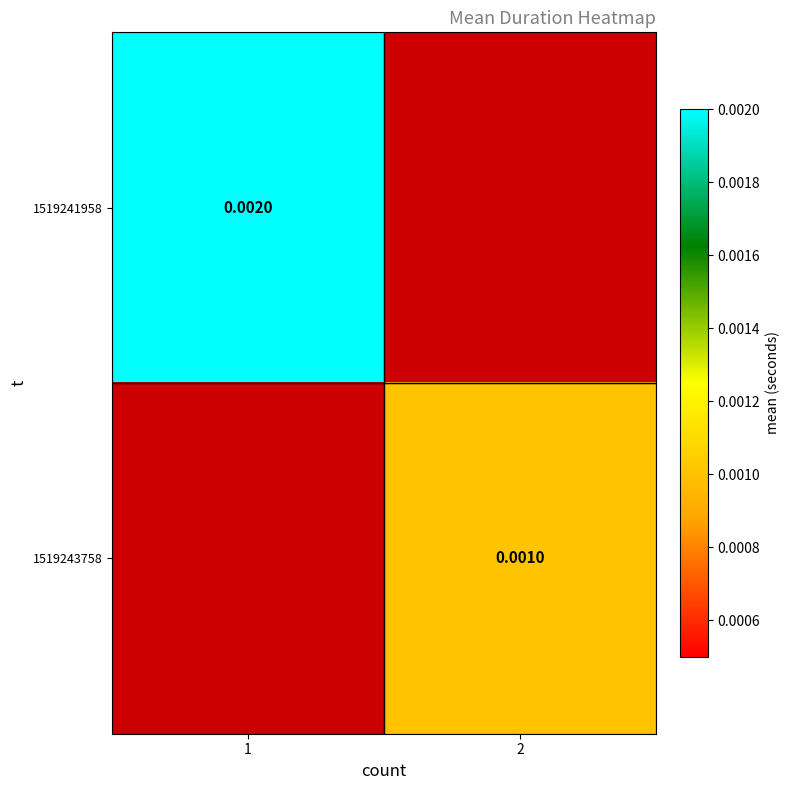

Count the number of data series in this chart.

2